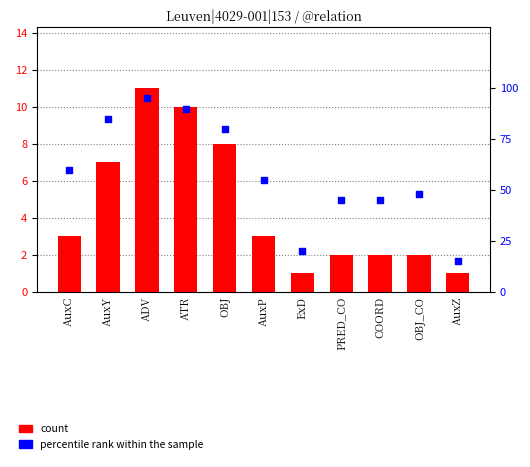

Which series has the largest Y range (max minus min)?

percentile rank within the sample